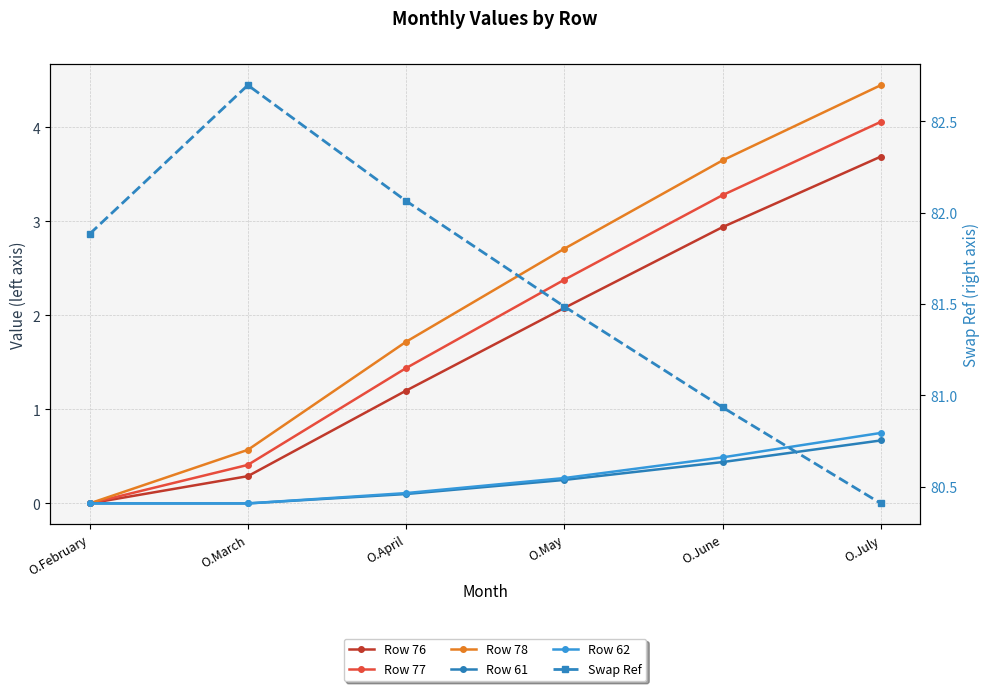

What is the approximate value of Swap Ref at O.July?

80.4